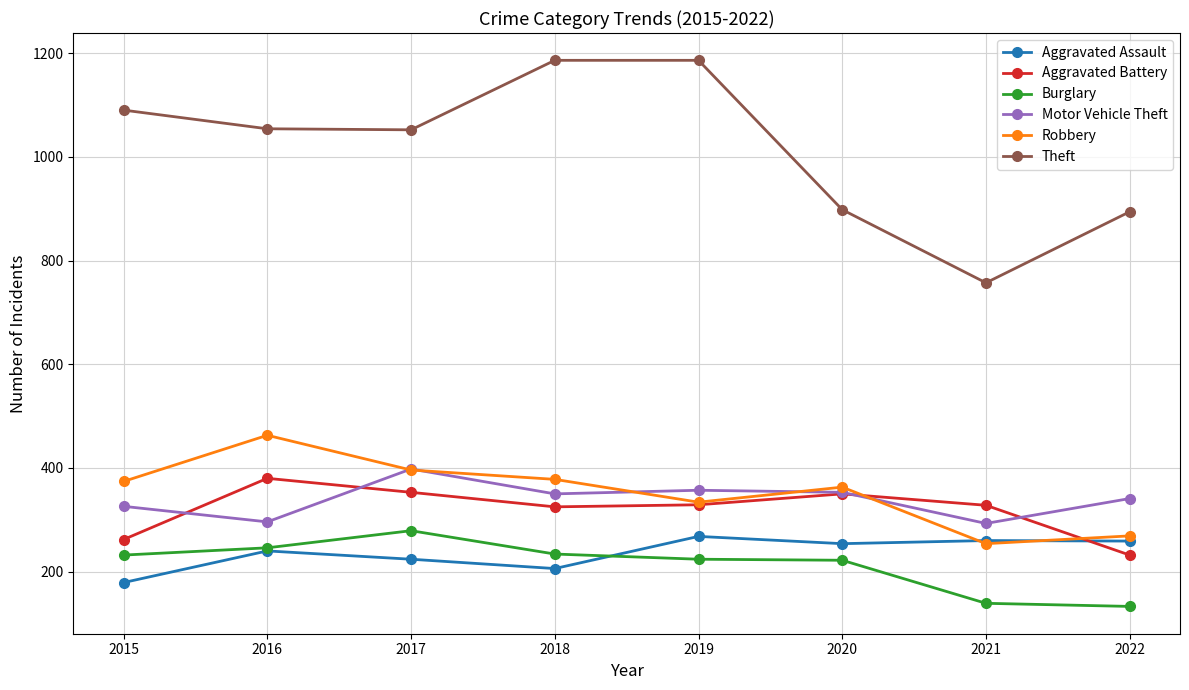

Which series changed the most between 2015 and 2020?

Theft